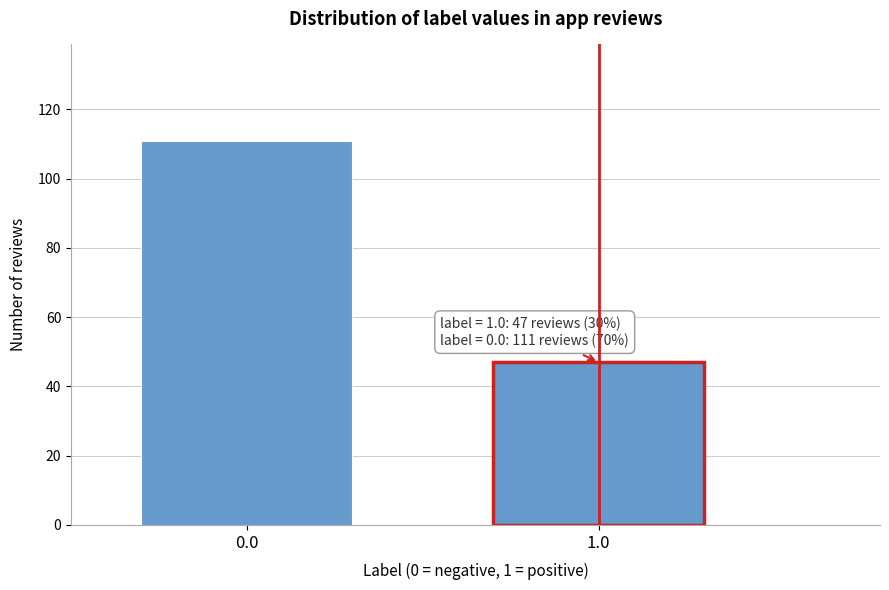

Reading left to right, extract all data points from this chart.

0.0=111	1.0=47